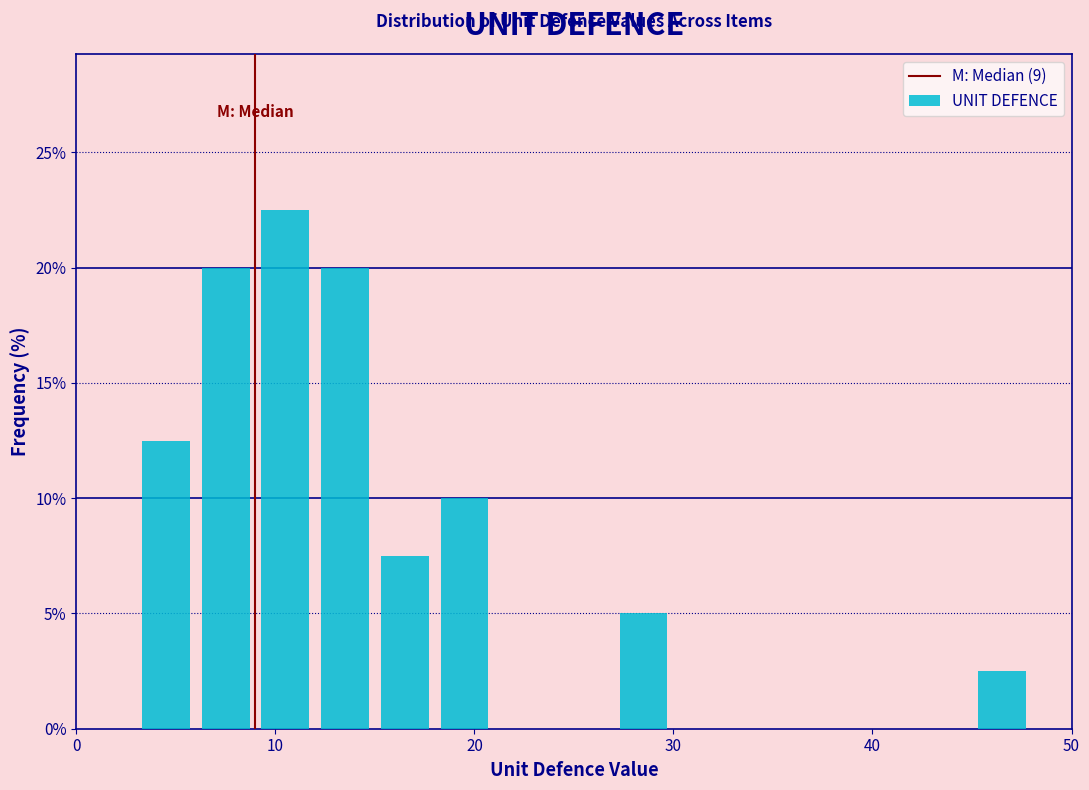

Read against the x-axis, roughly where is the centre of the tallest bar?

11